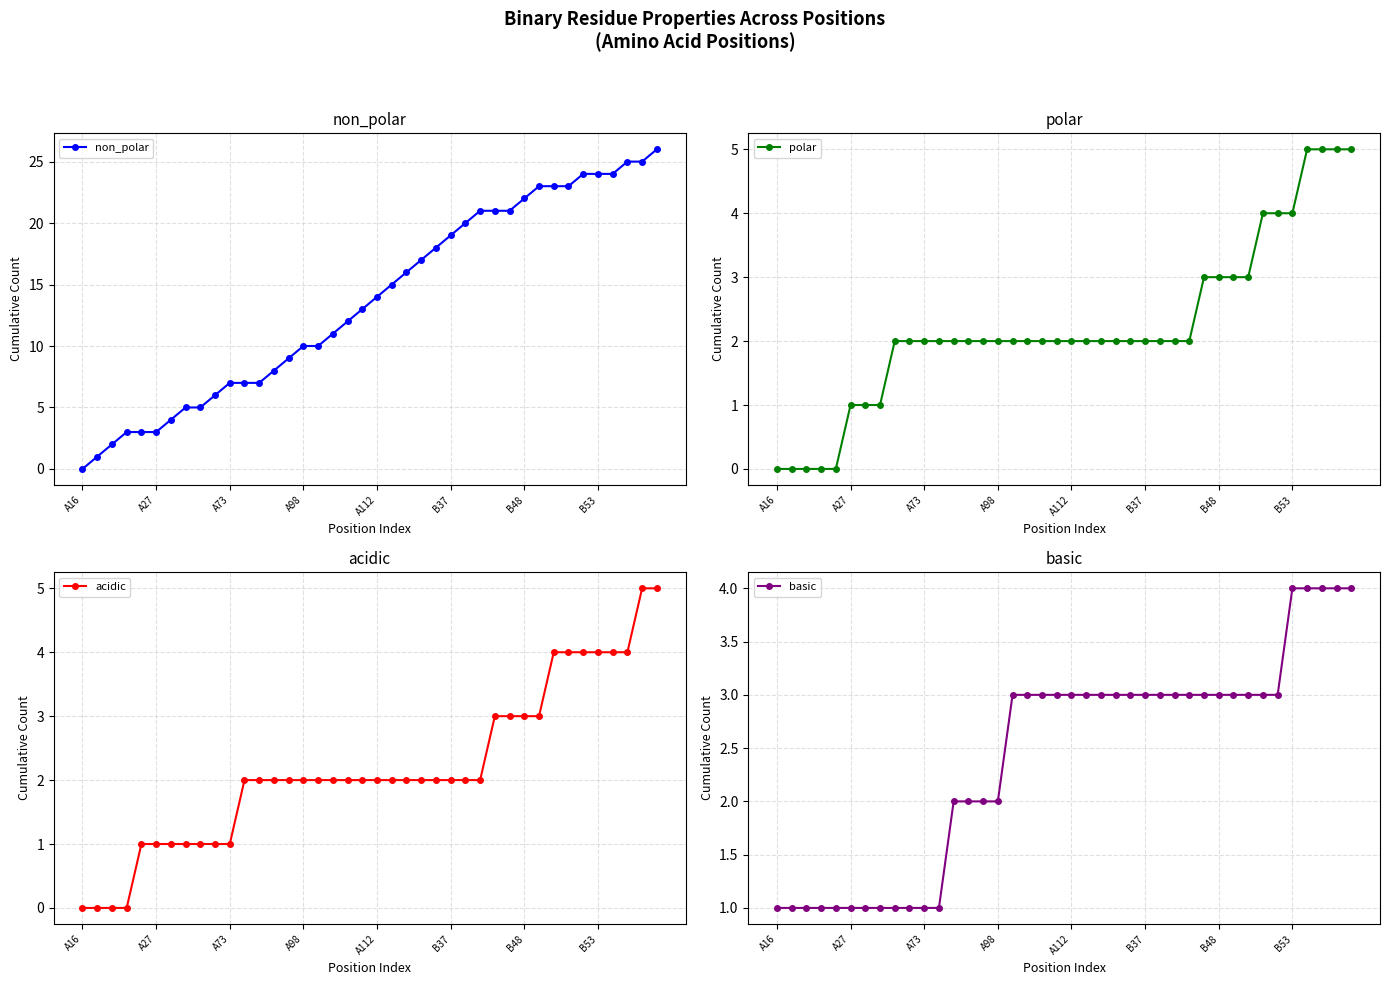

The value of non_polar at A98 is 10. True or false?

True